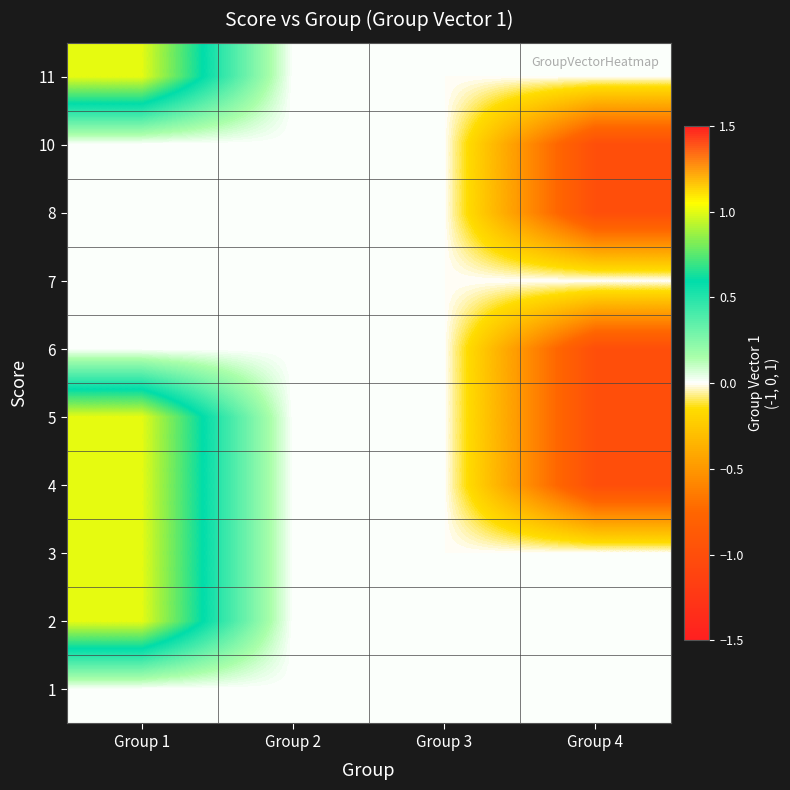

What is the smallest value displayed?

-1